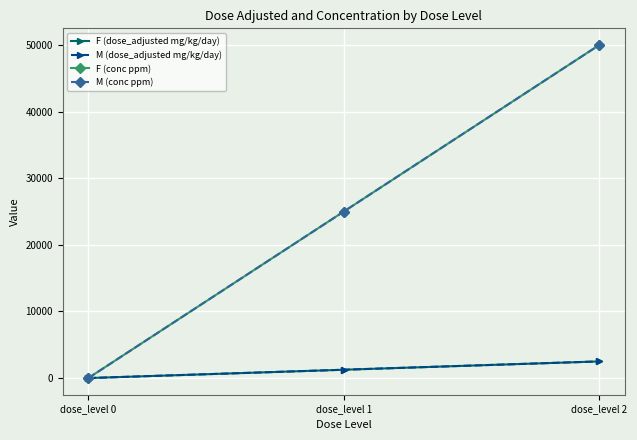

Reading right to left, transcribe all the data shown in this chart.

F (dose_adjusted mg/kg/day): dose_level 2=2500	dose_level 1=1250	dose_level 0=0
M (dose_adjusted mg/kg/day): dose_level 2=2500	dose_level 1=1250	dose_level 0=0
F (conc ppm): dose_level 2=50000	dose_level 1=25000	dose_level 0=0
M (conc ppm): dose_level 2=50000	dose_level 1=25000	dose_level 0=0